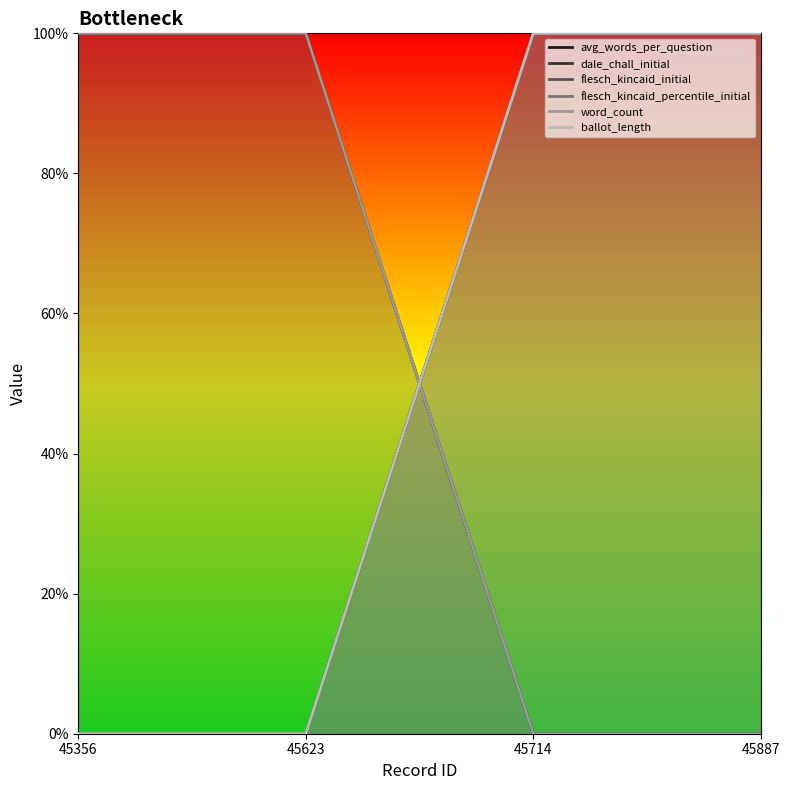

How many values in ballot_length are above zero?

2